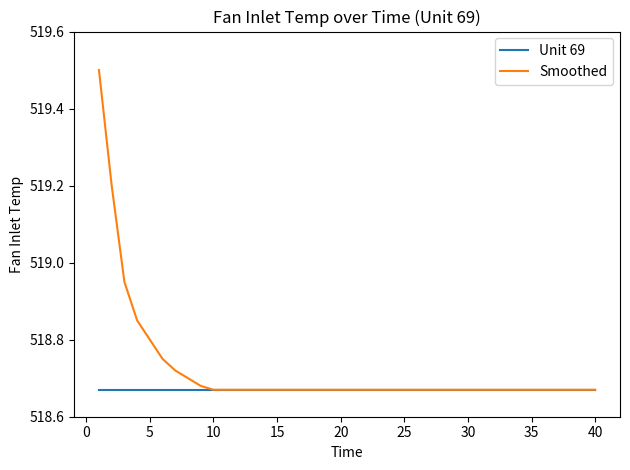

Which series has the largest total across all categories?

Smoothed